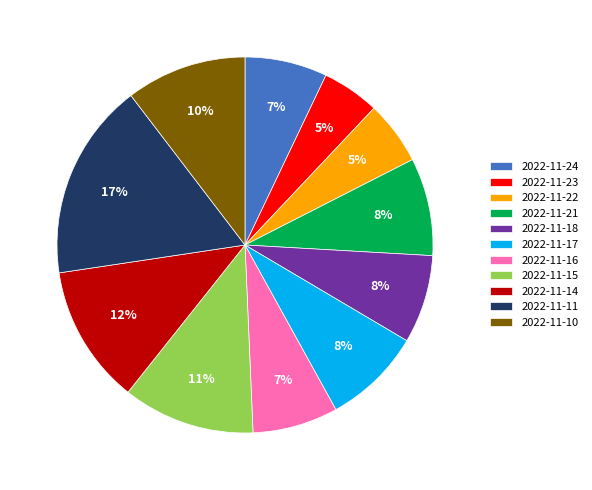

To the nearest percent, what is the average slice percentage?

9%